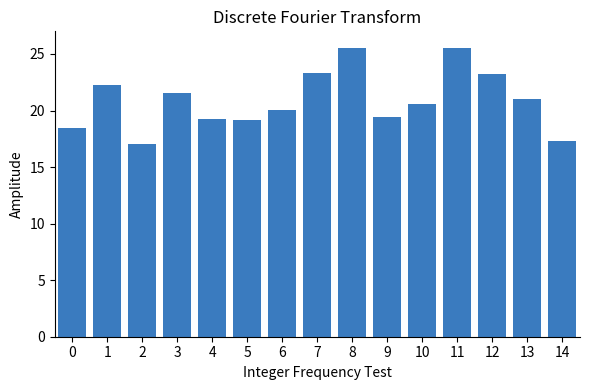

What is the value of the 14th bar from the left?

21.0